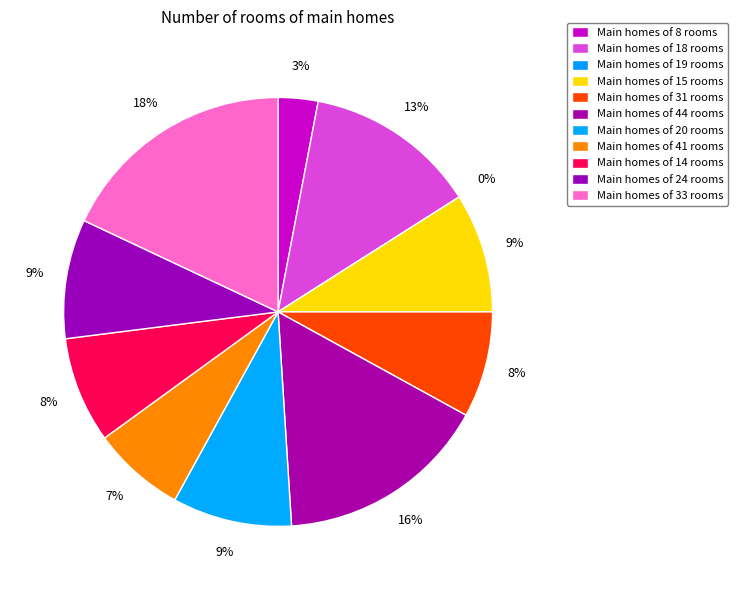

What is the change in value from 18 to 41?

-6